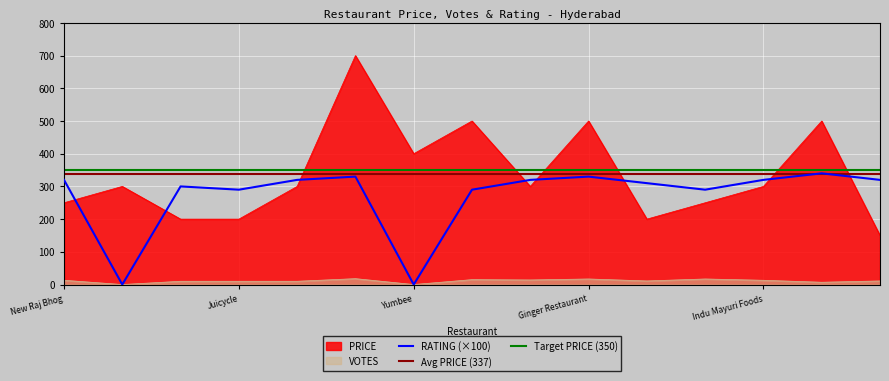

What is the average value of the RATING series?

272